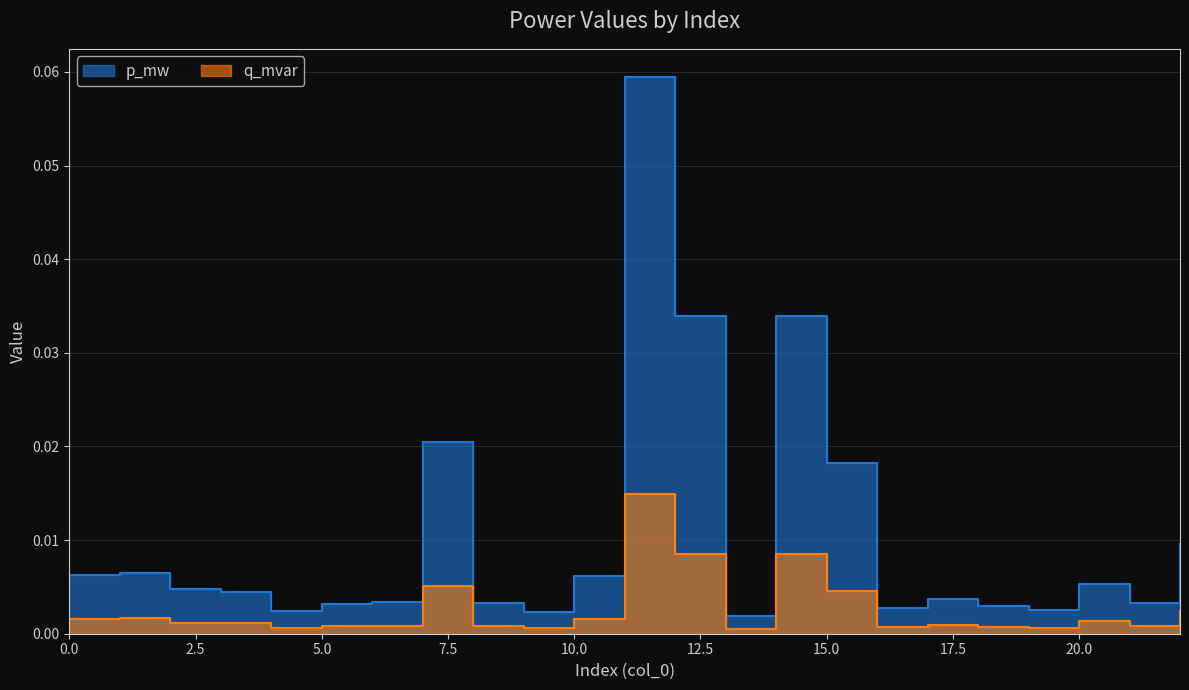

What is the difference between the maximum and minimum values in the p_mw series?

0.1